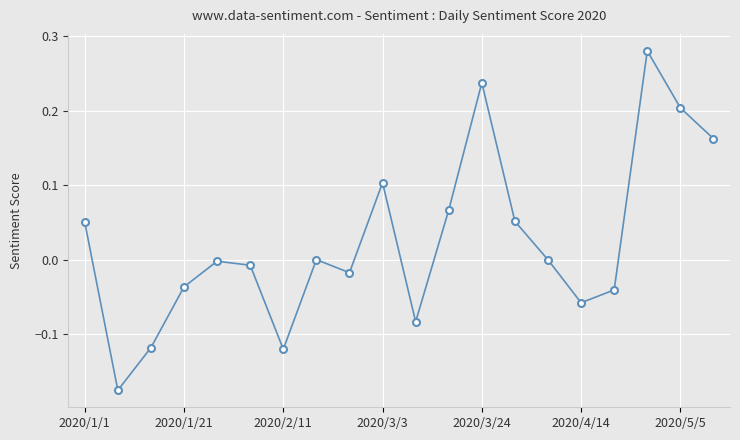

How many points are lower than both their immediate neighbors (excluding endpoints)?

5